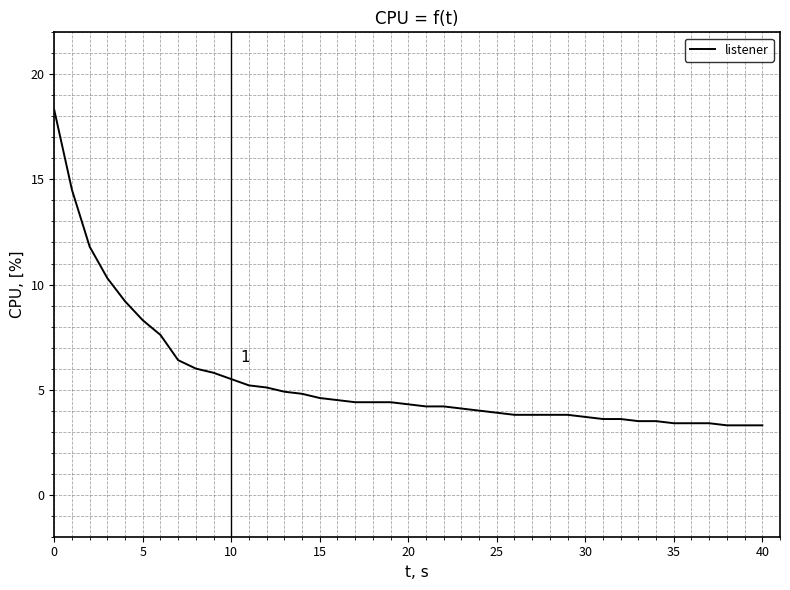

What is the difference between the maximum and minimum values?

15.0